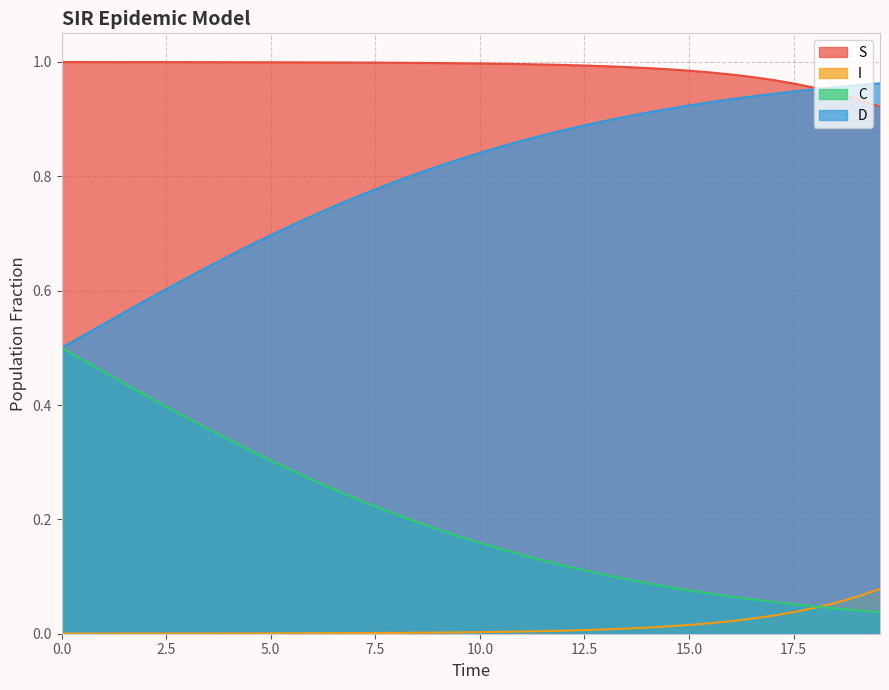

How many lines are shown in the chart?

4